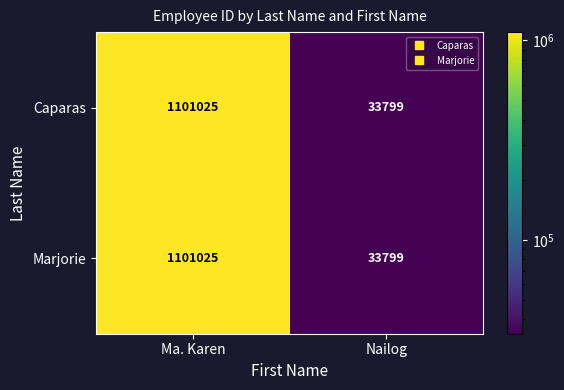

Reading right to left, what are all the values shown in this chart?

Caparas: 33799	1101025
Marjorie: 33799	1101025